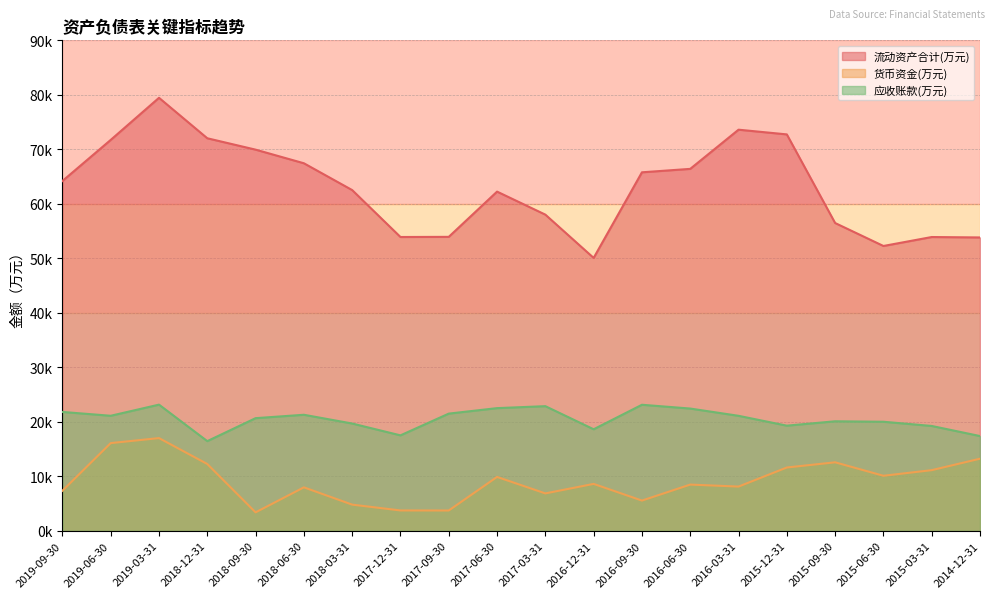

What is the minimum value shown in the chart?

3387